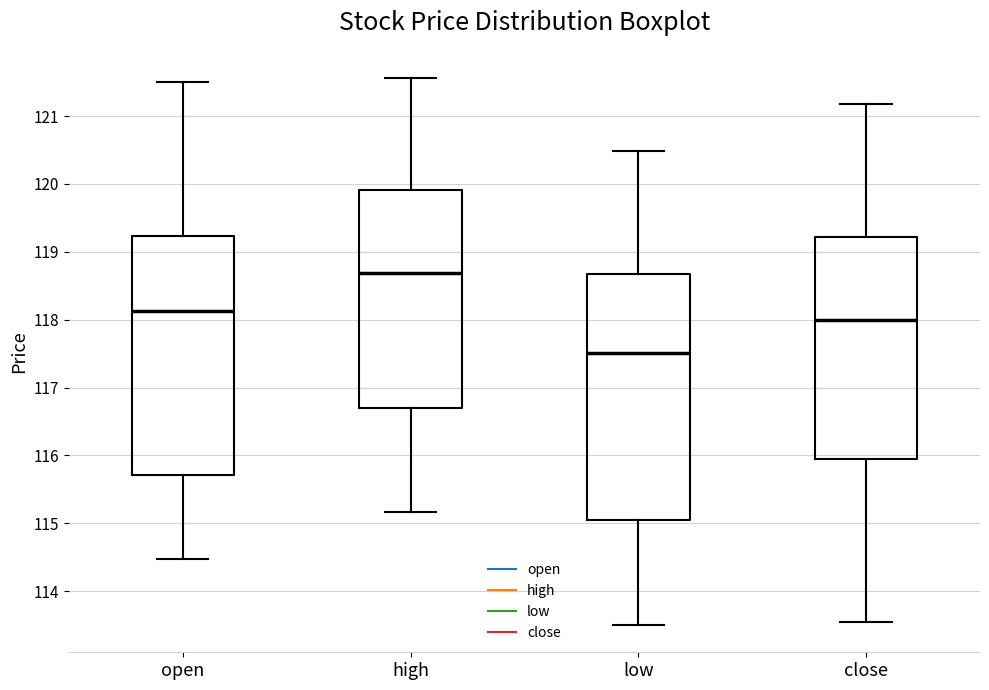

Reading left to right, read every box against the y-axis: the position of its median line, the range the box covers, and the ends of its whiskers. The values are not printed on the chart, so give them approximately, as read against the axis.

open: median 118.1, box 115.7 to 119.2, whiskers 114.5 to 121.5
high: median 118.7, box 116.7 to 119.9, whiskers 115.2 to 121.6
low: median 117.5, box 115.1 to 118.7, whiskers 113.5 to 120.5
close: median 118.0, box 116.0 to 119.2, whiskers 113.5 to 121.2